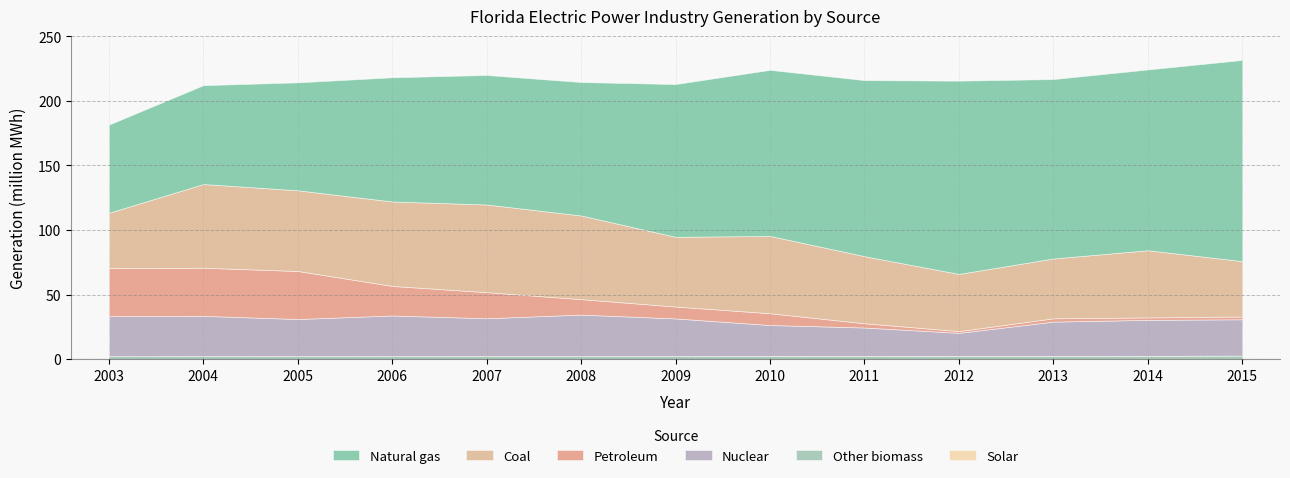

How many data points does each series have?

13